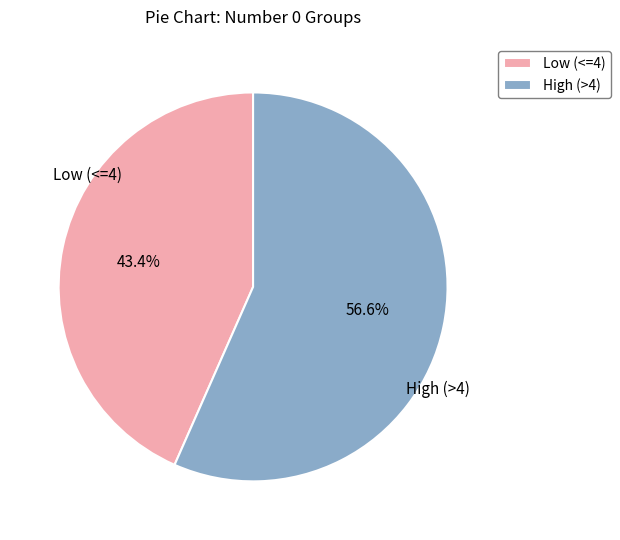

Which has a higher value, High (>4) or Low (<=4)?

High (>4)